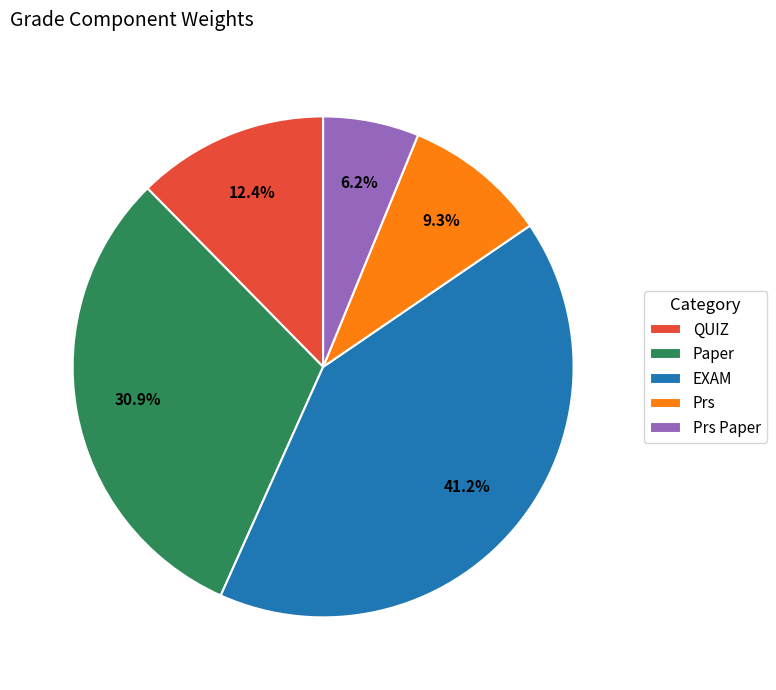

Which category has the smallest portion of the pie?

Prs Paper